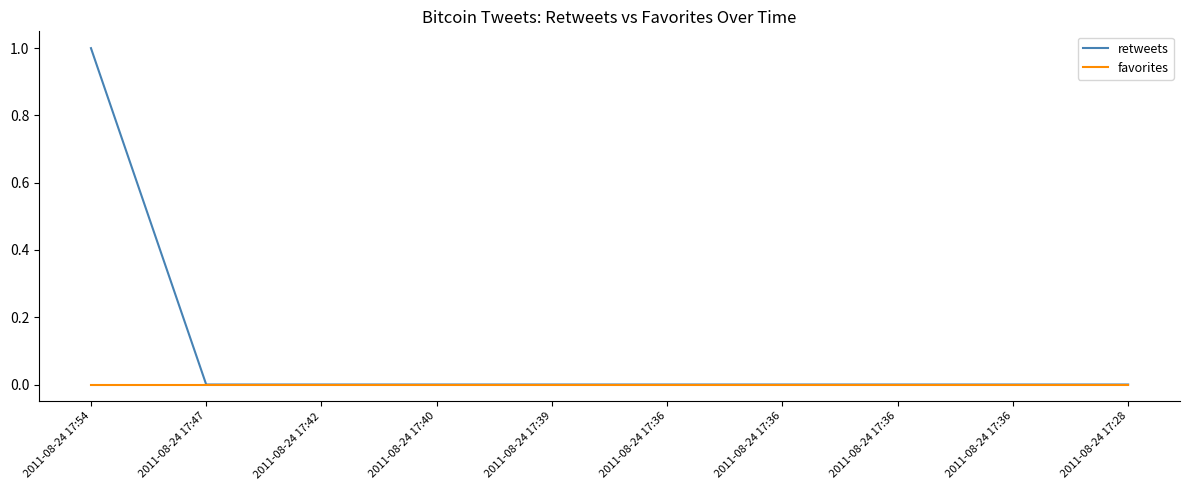

What is the difference between the maximum and minimum values in the retweets series?

1